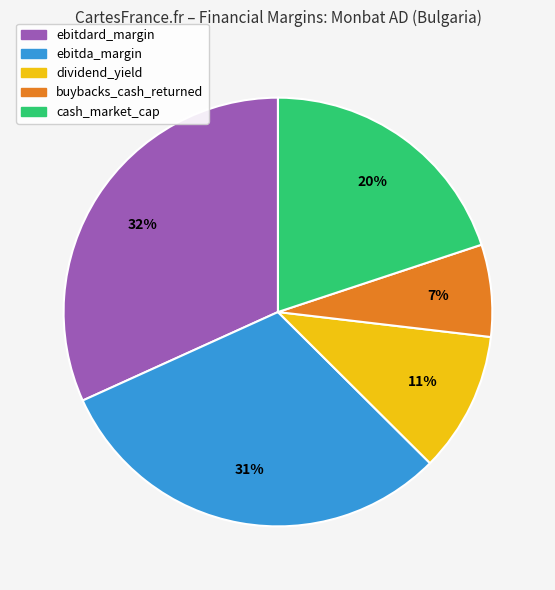

To the nearest percent, what is the difference between the ebitda_margin and dividend_yield slice percentages?

20%